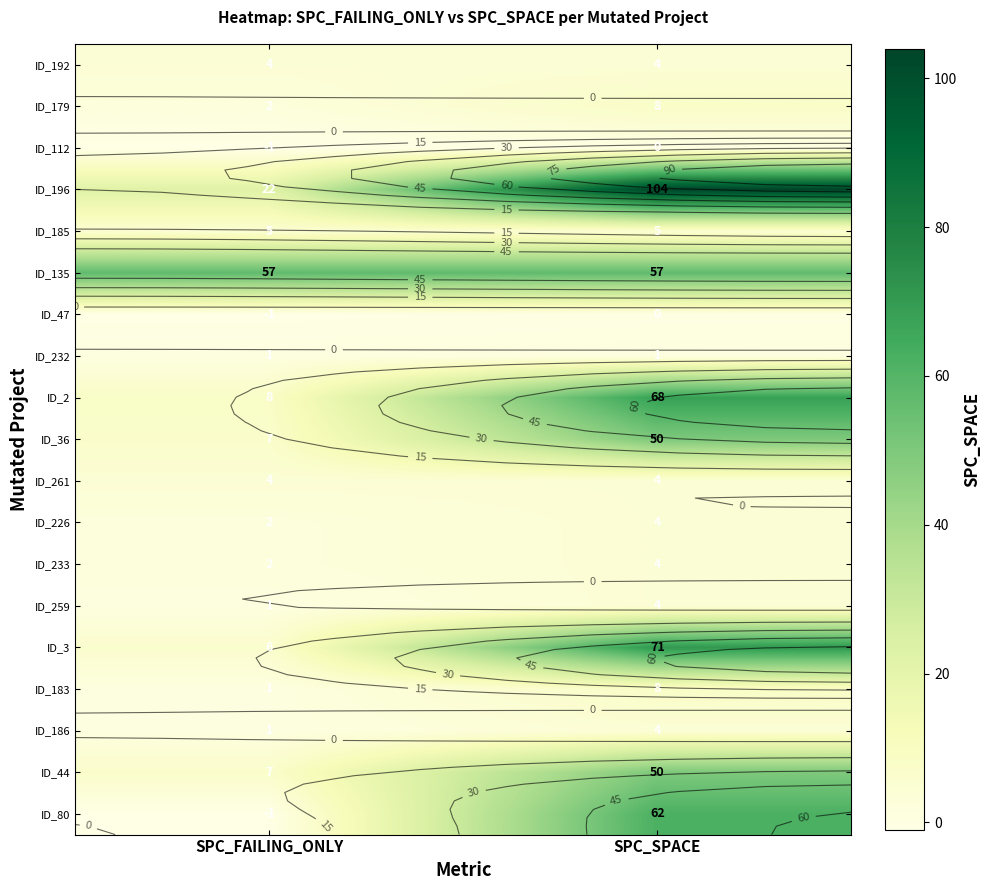

What is the spread (max minus min) of values at SPC_SPACE?

104